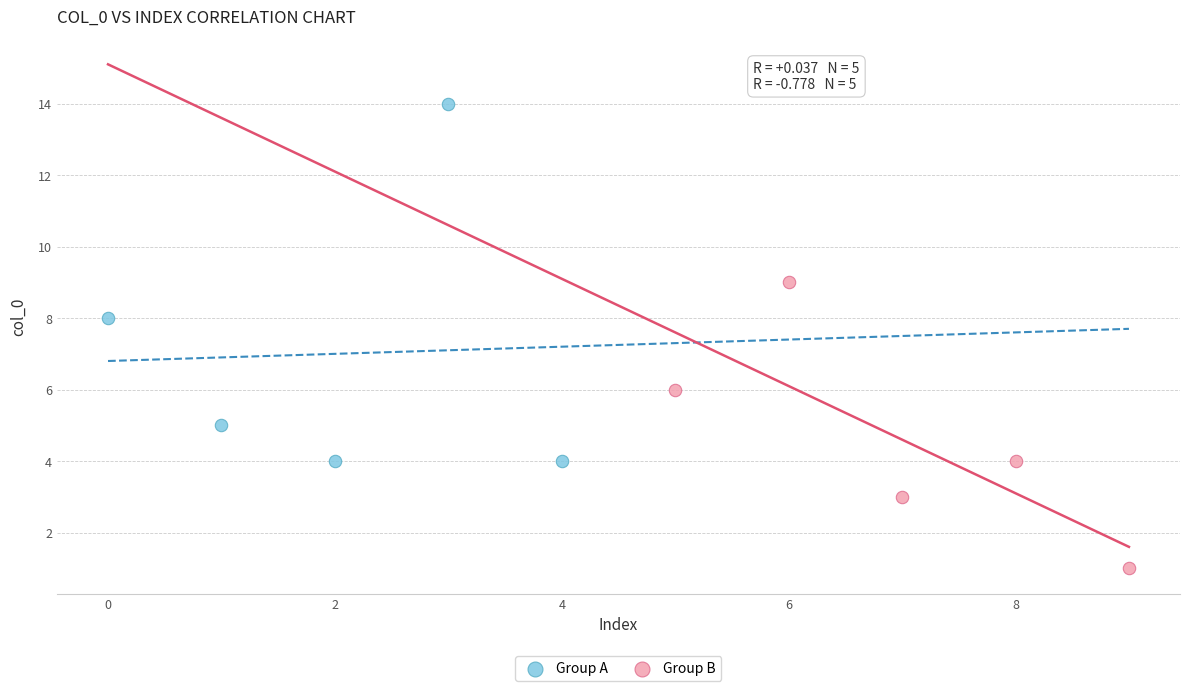

Which series reaches the minimum Y coordinate?

Group B